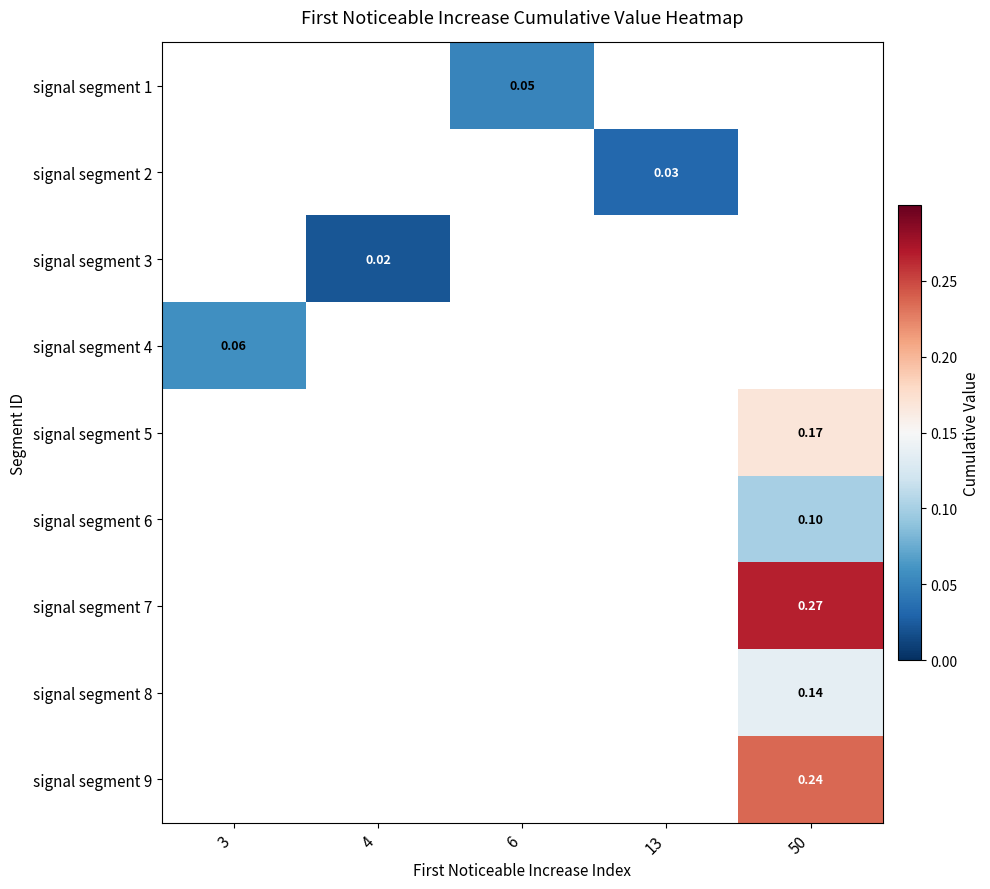

What is the approximate value of signal segment 7 at 50?

0.3